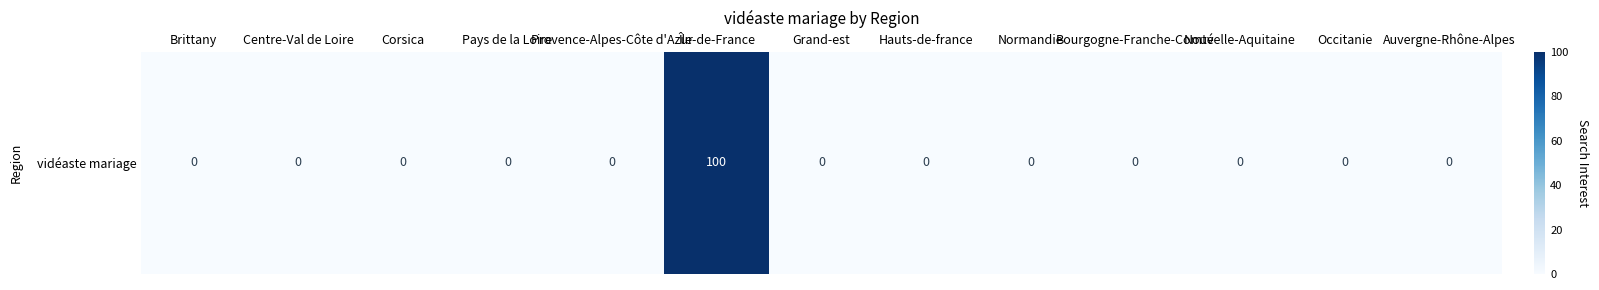

What is the maximum value shown in the chart?

100